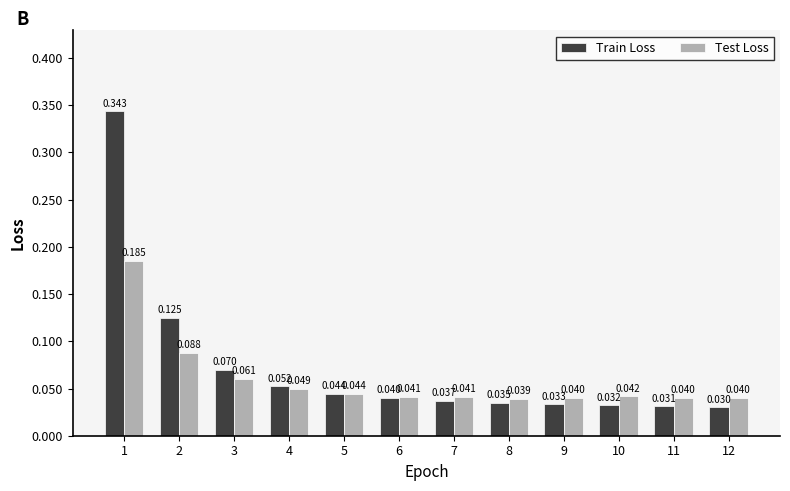

How many series are shown in this chart?

2